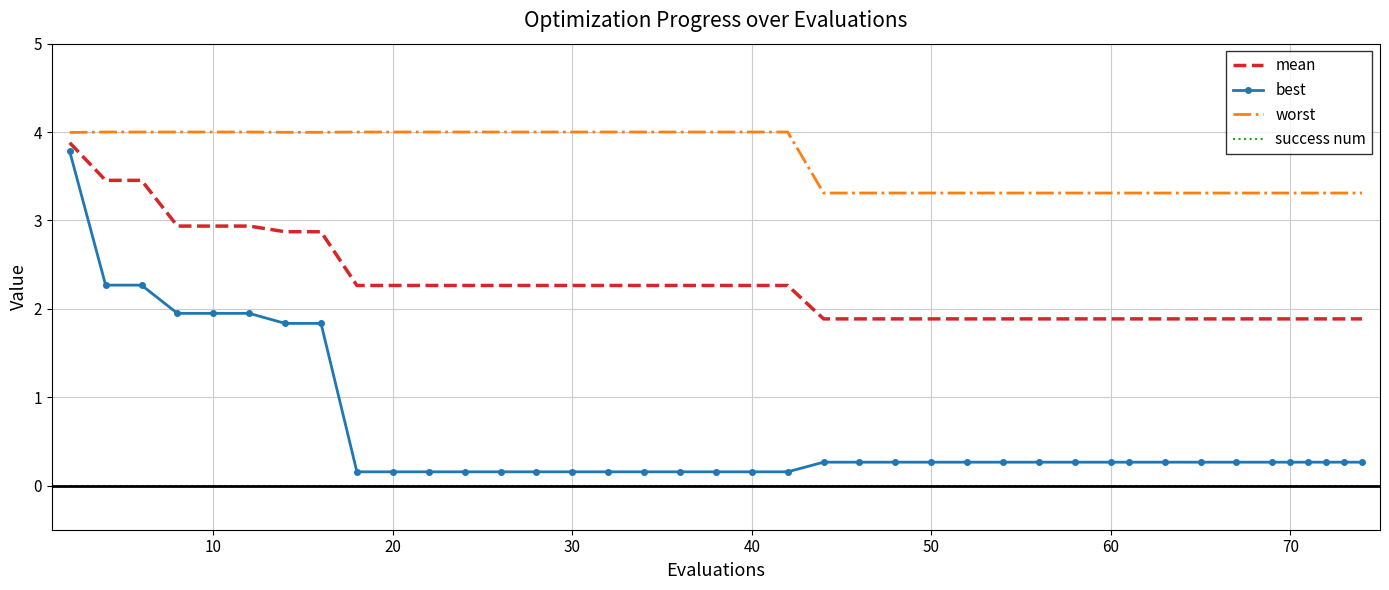

What is the minimum value for best?

0.2